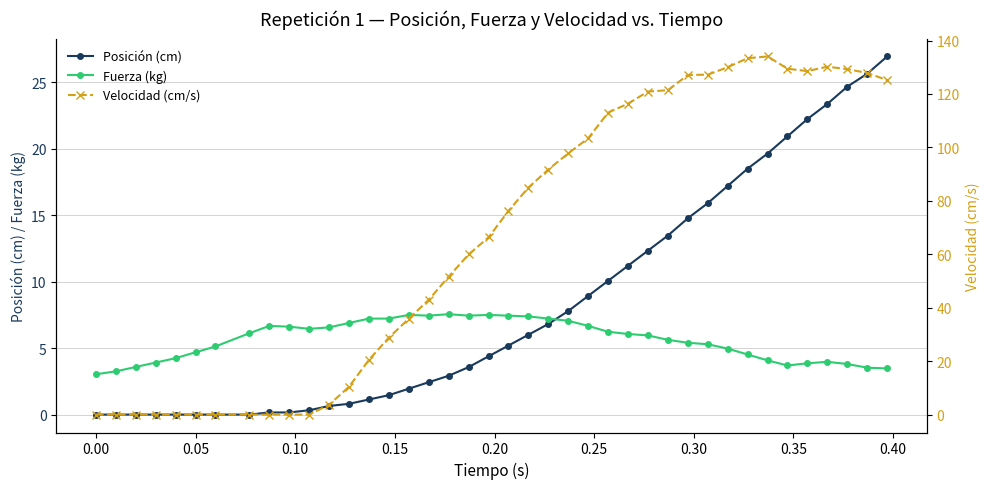

Which series has the largest total across all categories?

Velocidad (cm/s)